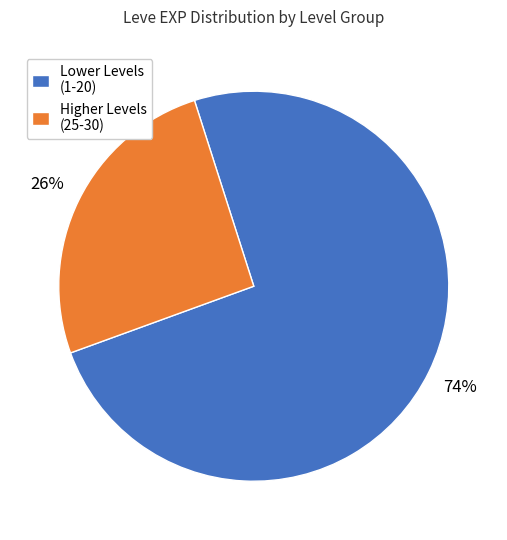

Do Lower Levels (1-20) and Higher Levels (25-30) together represent more than half of the pie?

Yes